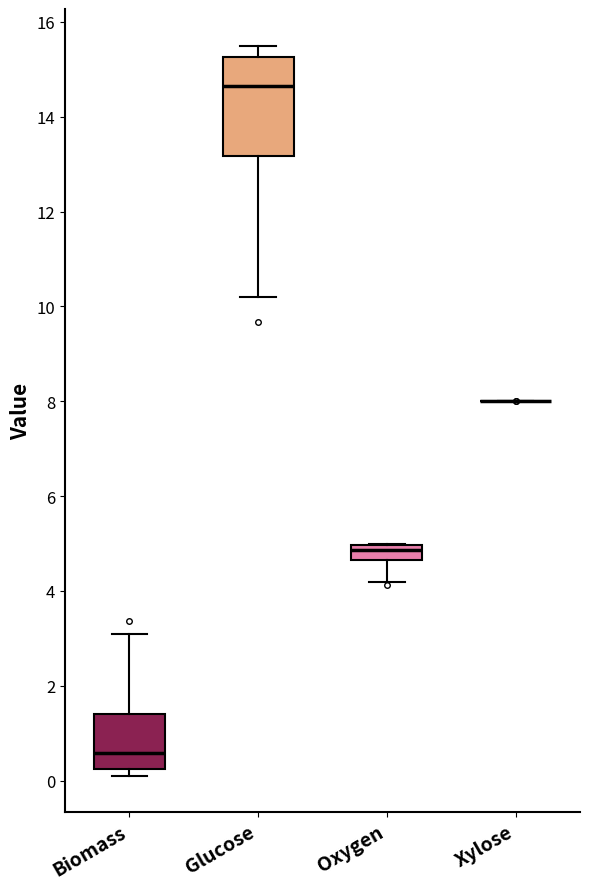

Reading left to right, read every box against the y-axis: the position of its median line, the range the box covers, and the ends of its whiskers. The values are not printed on the chart, so give them approximately, as read against the axis.

Biomass: median 0.6, box 0.2 to 1.4, whiskers 0.2 (just below the box's lower edge) to 3.0
Glucose: median 14.6, box 13.2 to 15.2, whiskers 10.2 to 15.6
Oxygen: median 4.8, box 4.6 to 5.0, whiskers 4.2 to 5.0
Xylose: box collapsed to a line at 8.0, whiskers 8.0 to 8.0